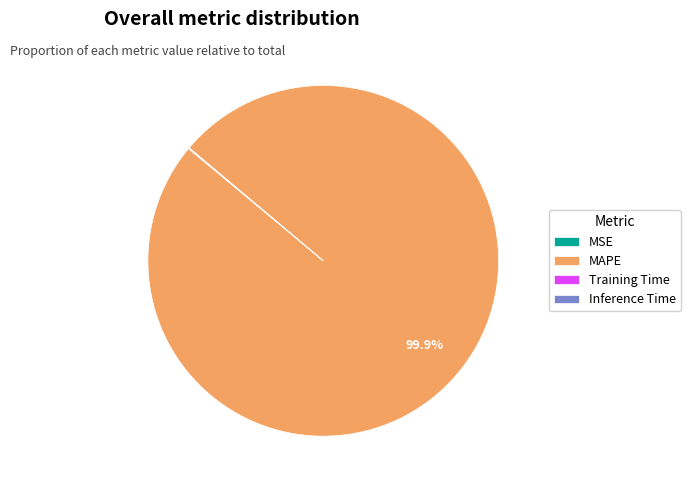

What percentage is NOT represented by MAPE?

0.1%